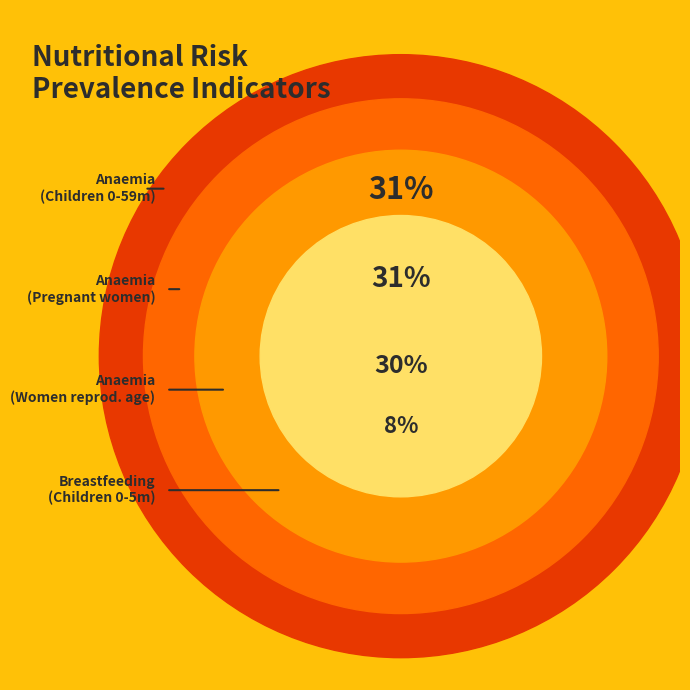

Does Breastfeeding - Children 0-5 months represent more than half of the total?

No